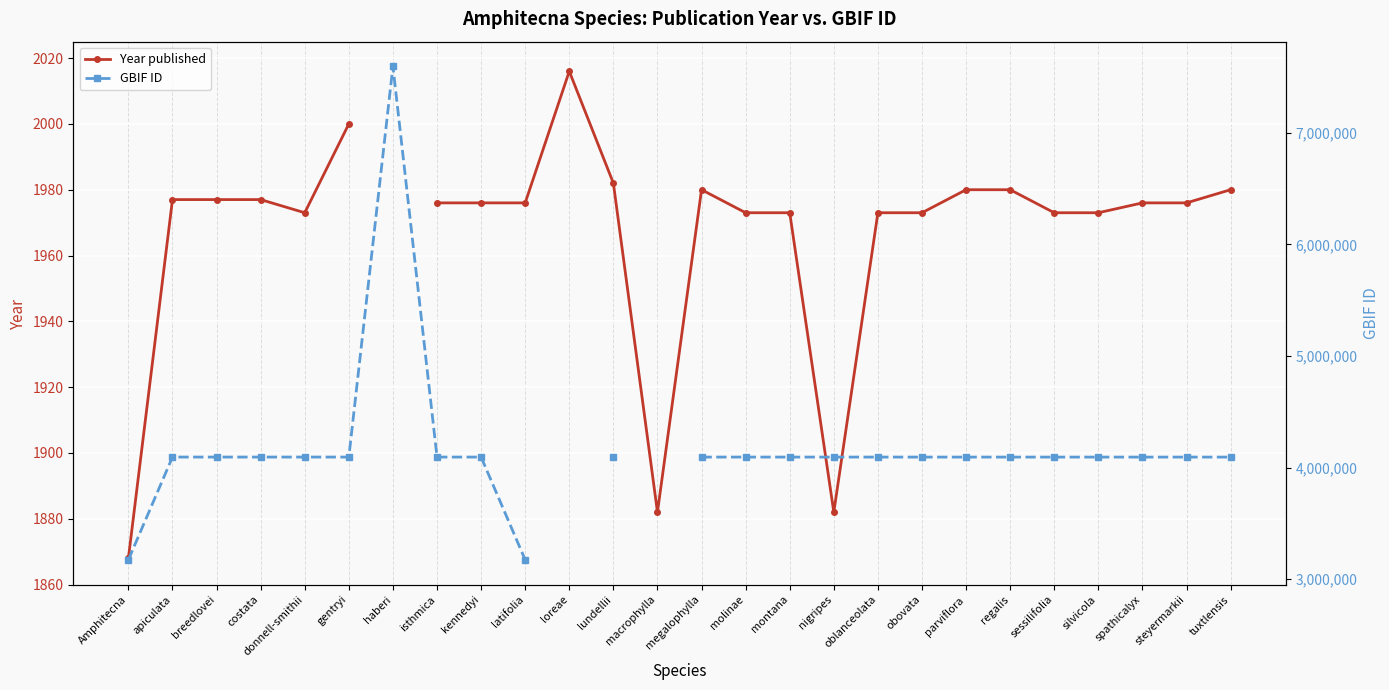

Between latifolia and steyermarkii, which series saw the biggest shift?

GBIF ID